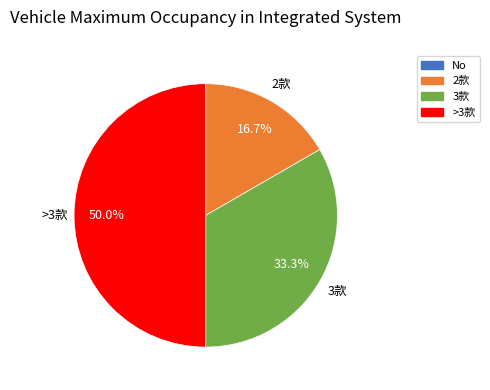

What is the ratio of the value at 2款 to the value at 3款?

0.5